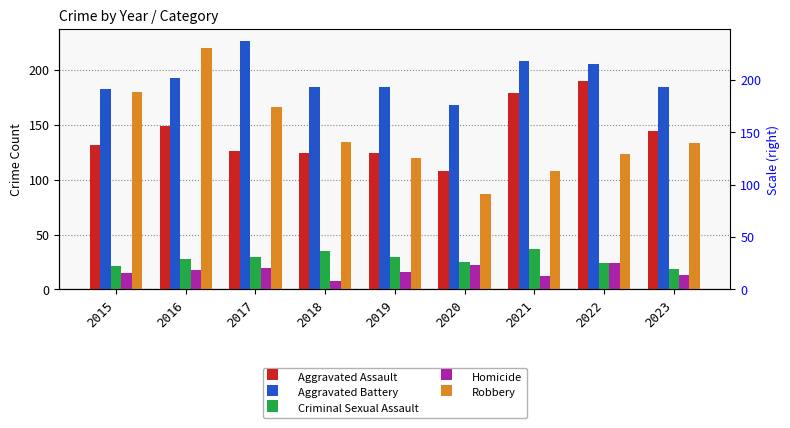

How many groups of bars are there?

9